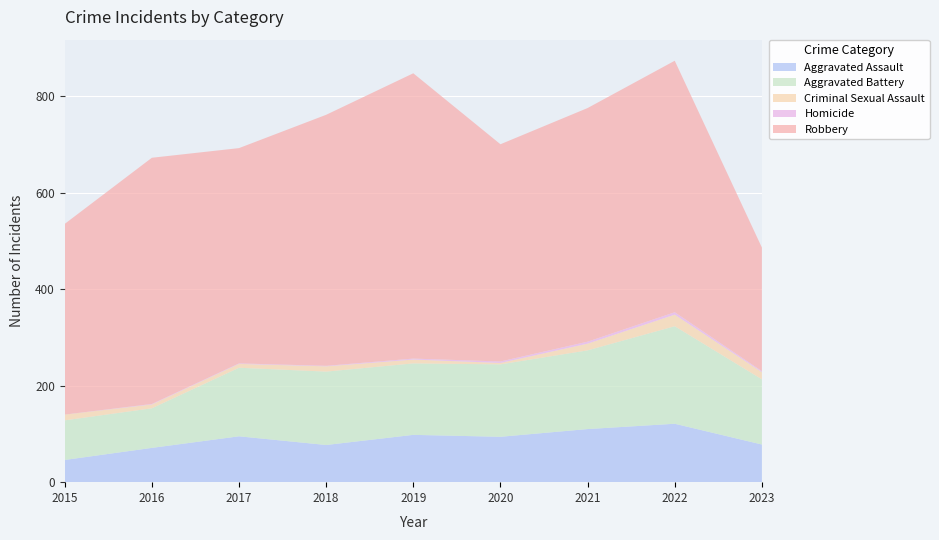

Reading left to right, extract all data points from this chart.

Aggravated Assault: 46	71	95	77	98	94	110	121	78
Aggravated Battery: 82	82	142	152	148	150	163	202	135
Criminal Sexual Assault: 12	8	8	11	8	3	14	24	15
Homicide: 0	1	1	1	2	3	4	5	2
Robbery: 395	510	446	520	591	450	484	521	256